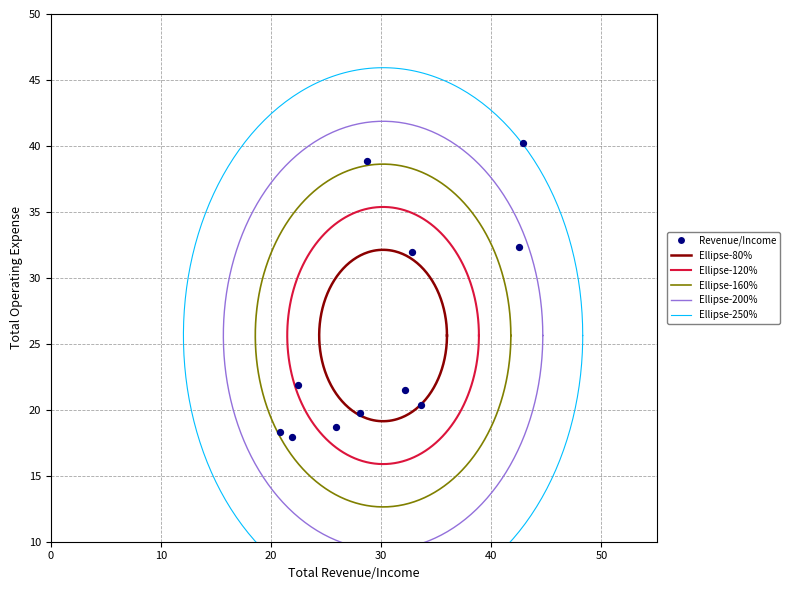

What is the range of X values (max minus min)?

22.1